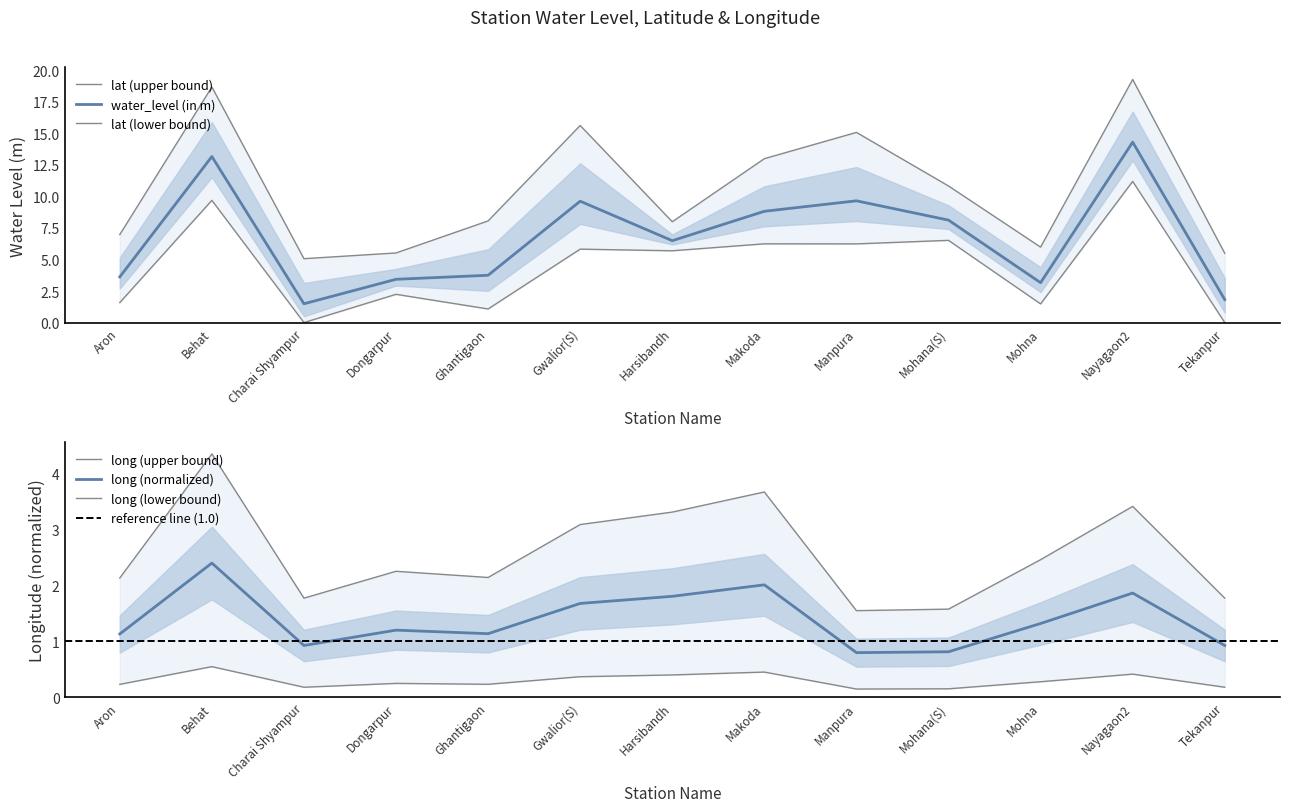

Which has a higher value, Charai Shyampur or Behat?

Behat